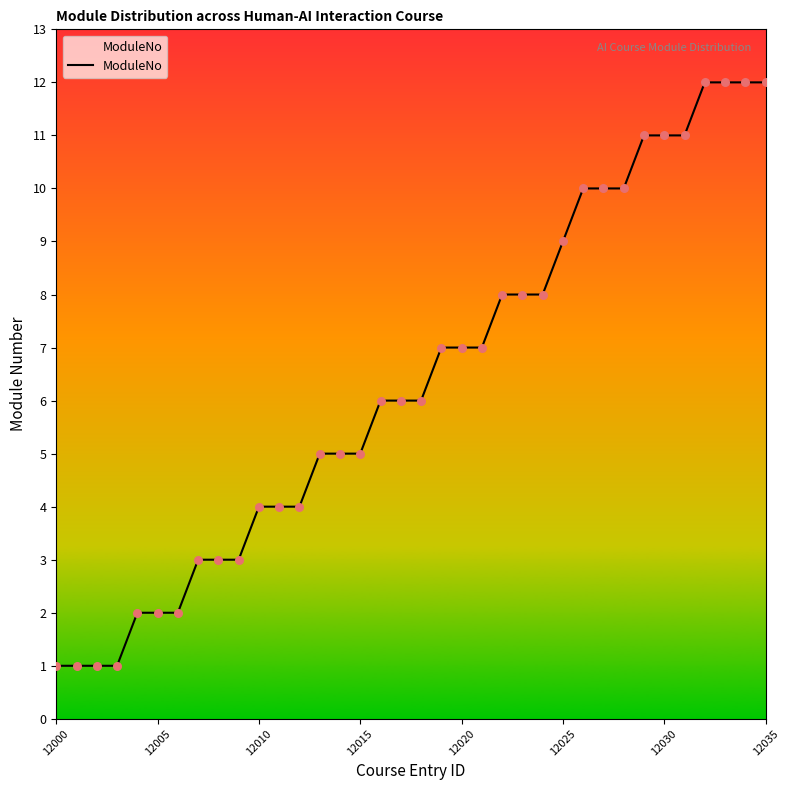

What is the maximum value shown in the chart?

12